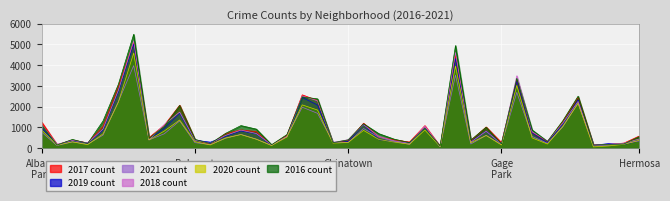

Which series has the largest range (max minus min)?

2016 count